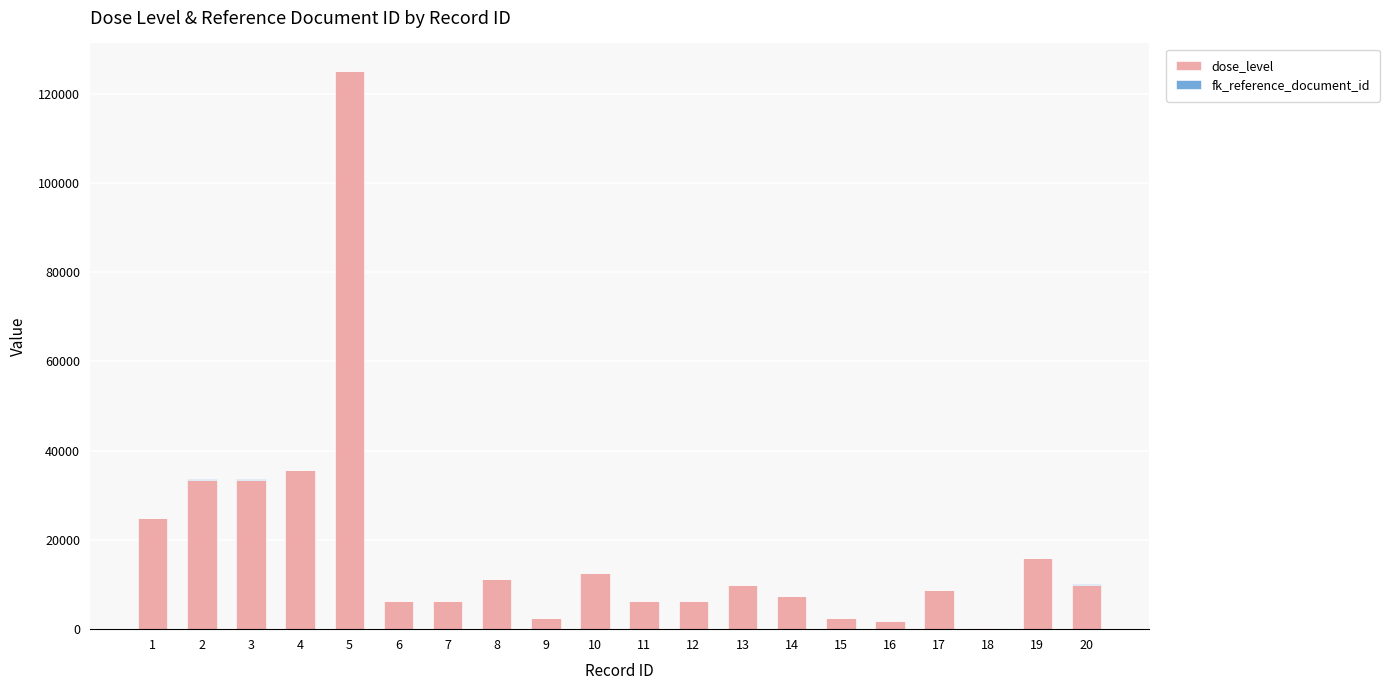

What is the sum of the fk_reference_document_id values at 10 and 19?

26